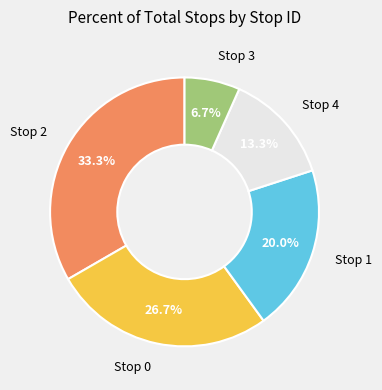

Is there a majority slice in this chart?

No